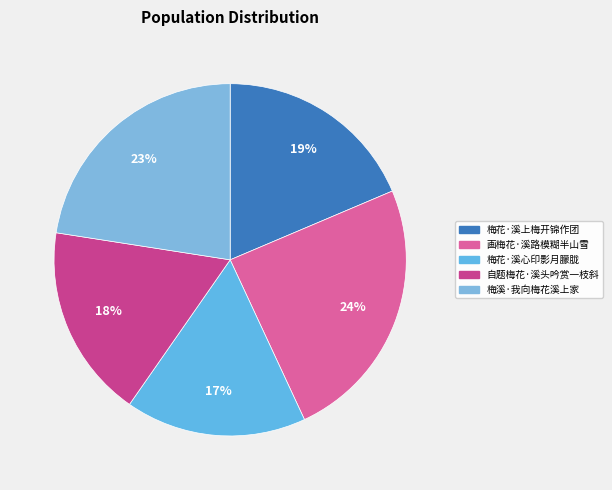

Which category has the smallest portion of the pie?

梅花·溪心印影月朦胧